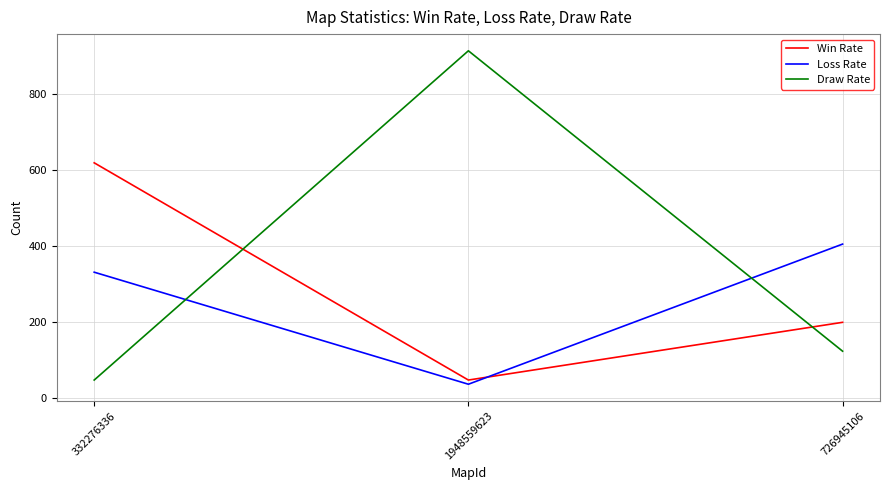

Is the value of Loss Rate at 332276336 greater than the value of Win Rate at 726945106?

Yes